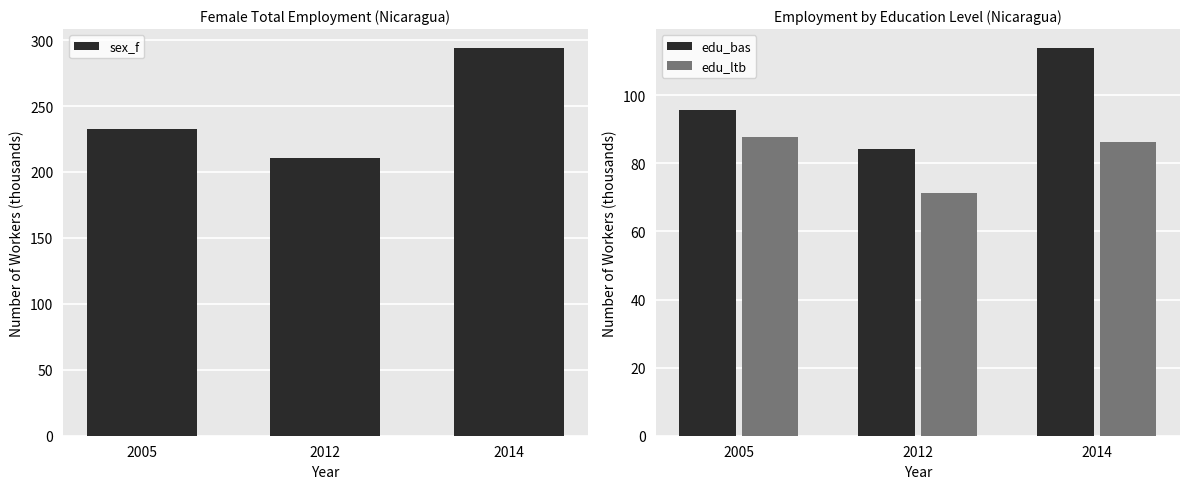

What is the difference between the edu_bas values at 2014 and 2005?

18.2